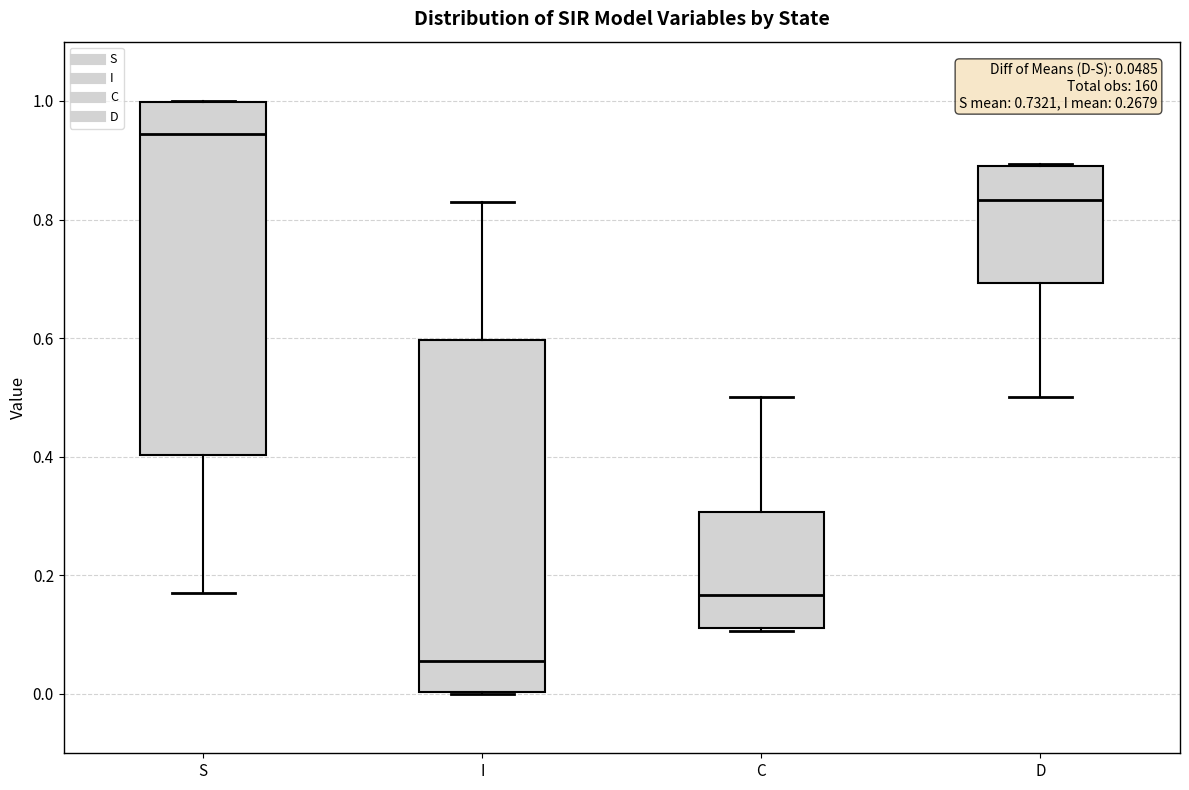

Which box's median line is the lowest?

I